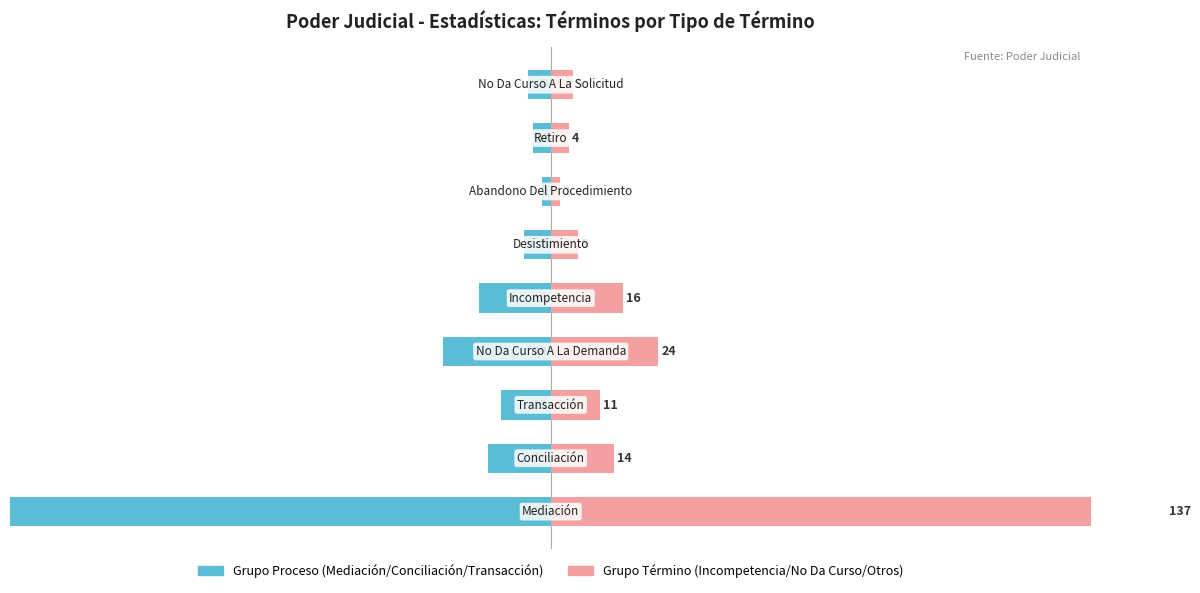

Read the Porcentaje del Total value at 3.

-11.0